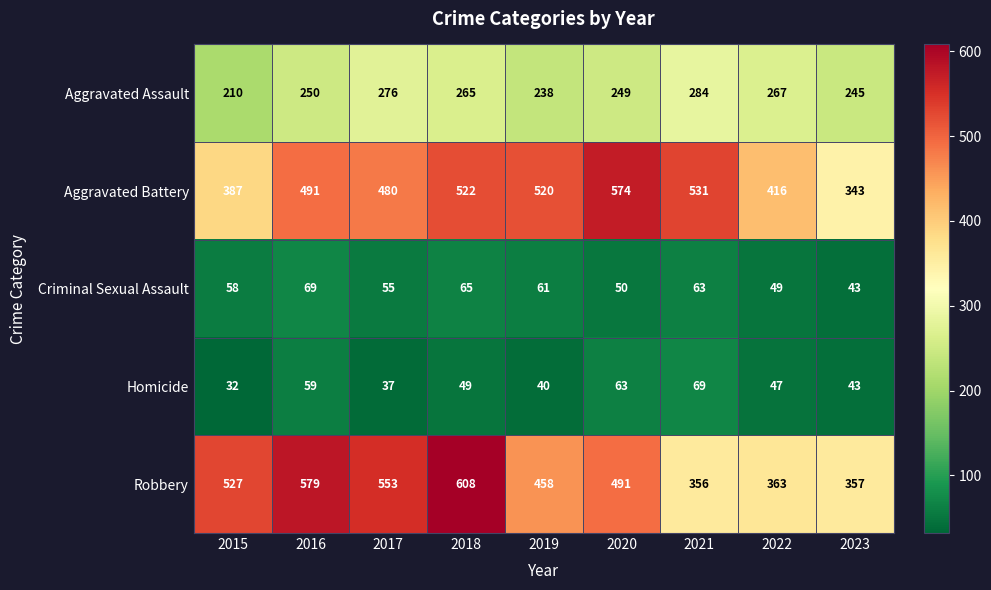

True or false: Criminal Sexual Assault has a value of 69 at 2016.

True